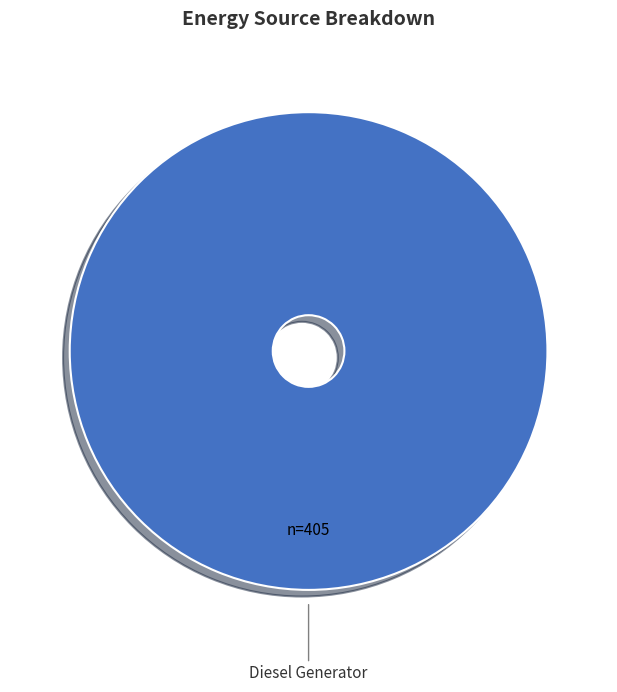

Is there a majority slice in this chart?

Yes